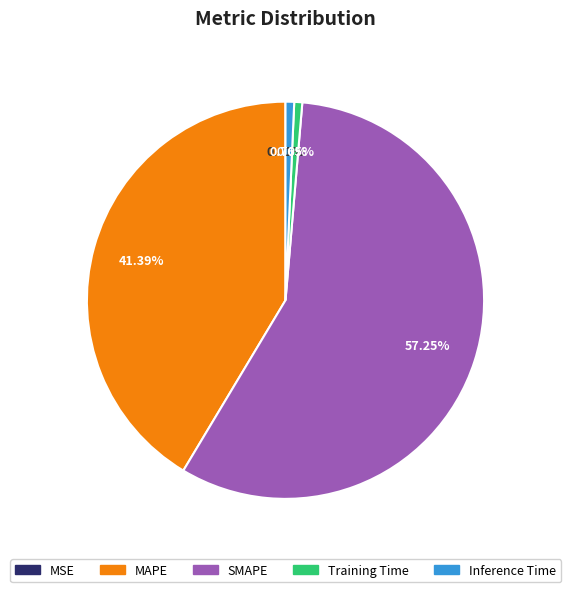

To the nearest percent, what portion does Training Time represent?

1%